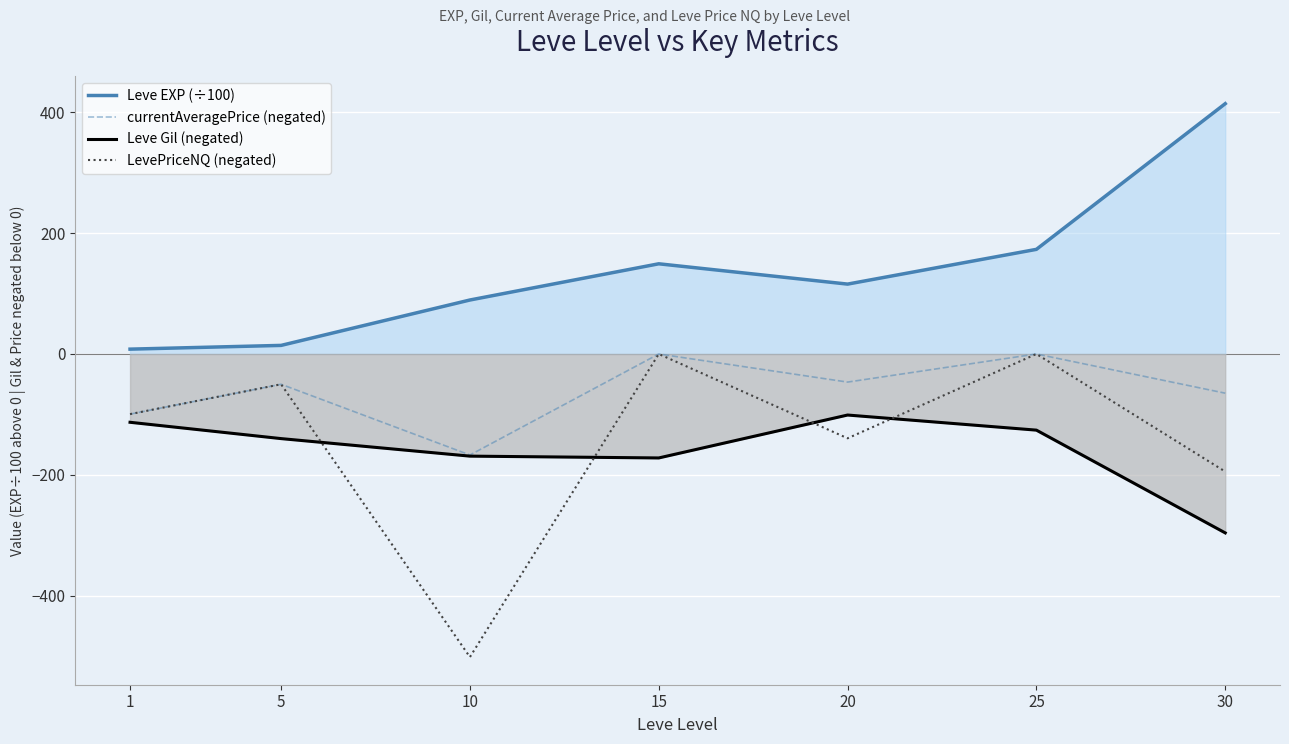

True or false: currentAveragePrice (negated) and LevePriceNQ (negated) cross at least once.

False